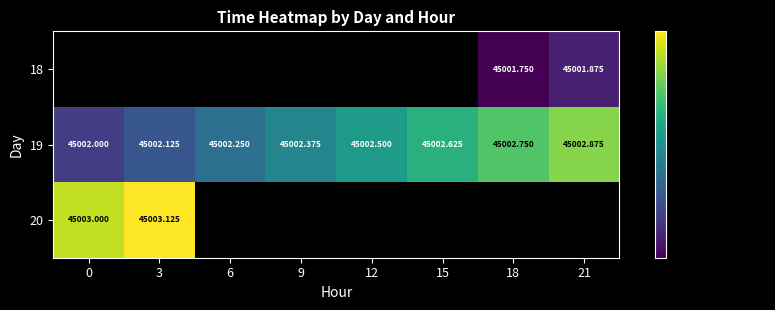

Read the 18 value at 21.

45001.9